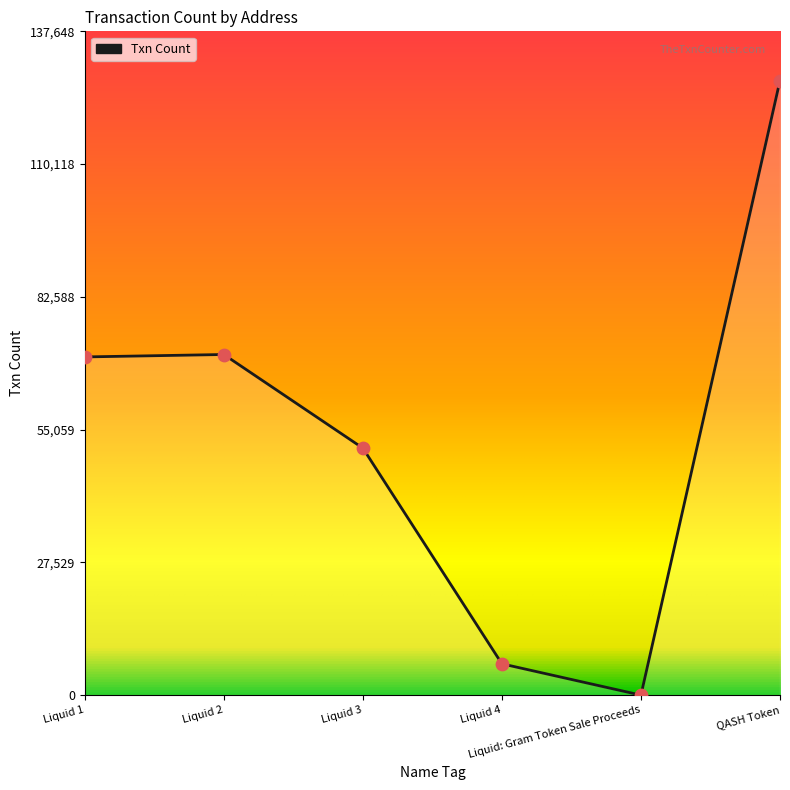

What is the ratio of the value at Liquid 2 to the value at Liquid 1?

1.0